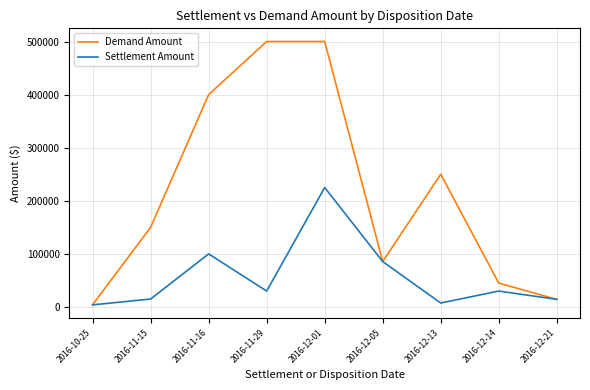

The value of Demand Amount at 2016-12-01 is 681470.2. True or false?

False